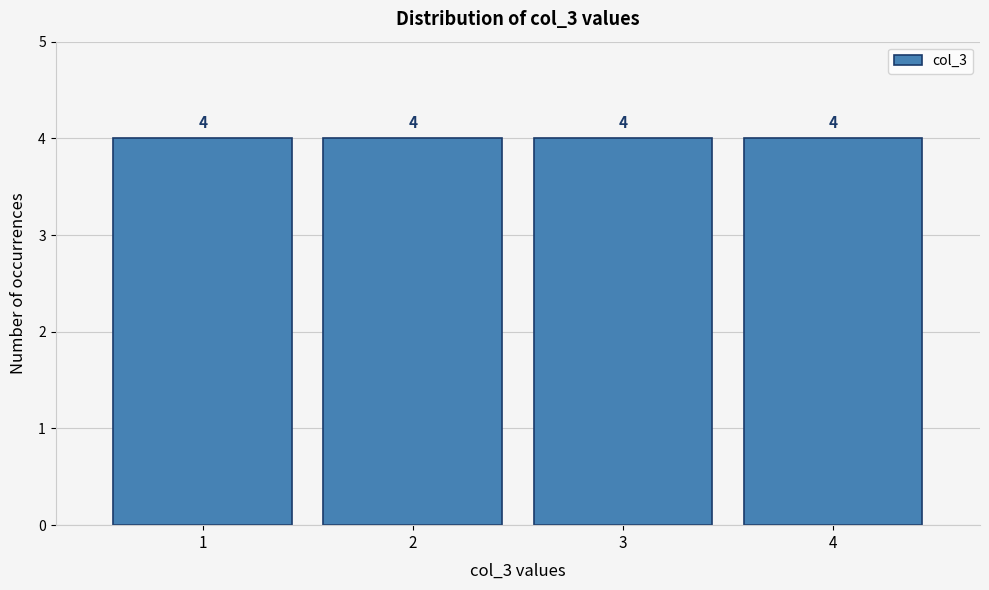

What is the height of the bar covering 3.5 to 4.5 on the x-axis?

4